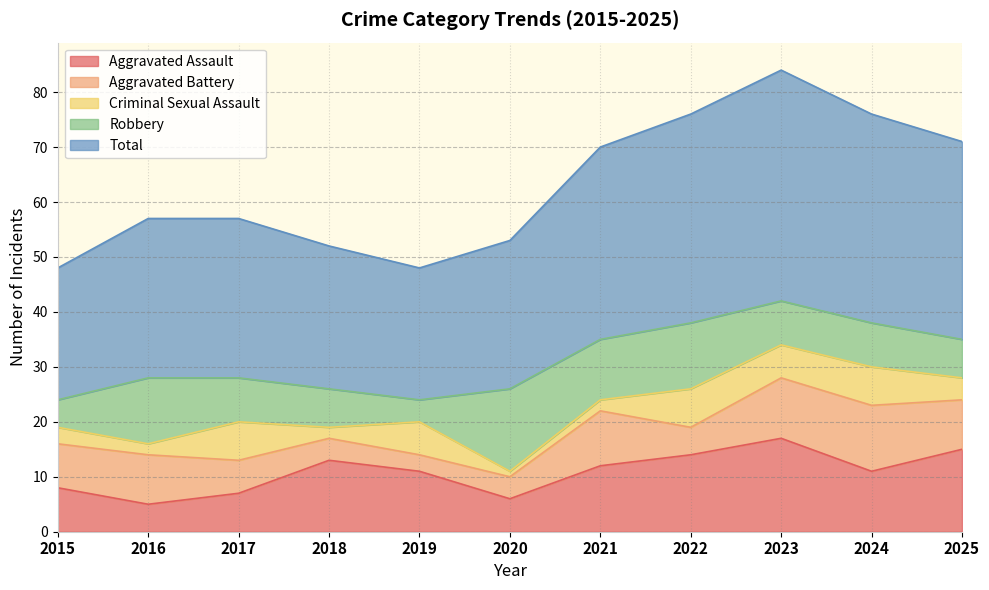

Where do Criminal Sexual Assault and Robbery first cross each other?

2018 and 2019